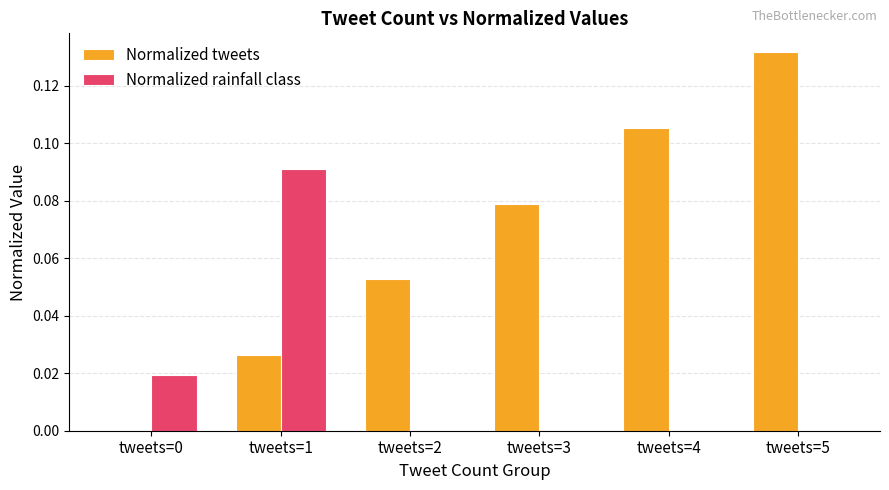

At which label does Normalized rainfall class reach its peak?

tweets=1